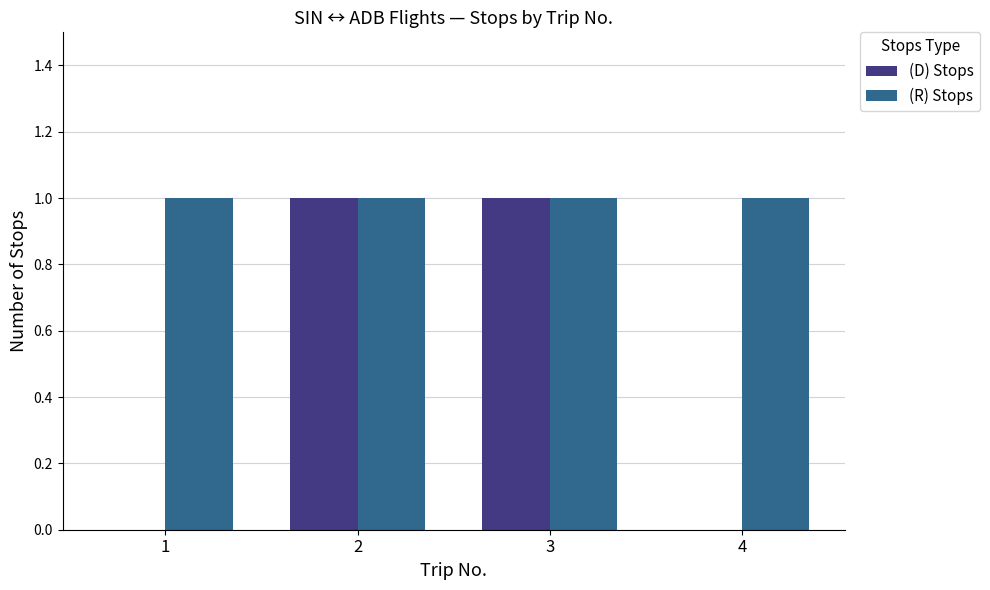

True or false: (D) Stops has a value of 2 at 3.

False